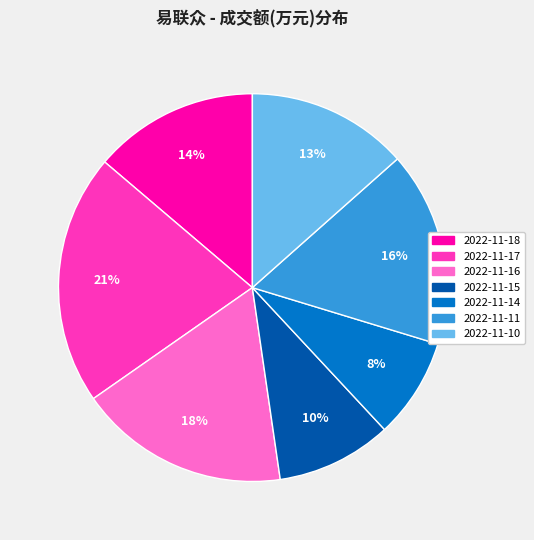

Which category has the biggest portion of the pie?

2022-11-17